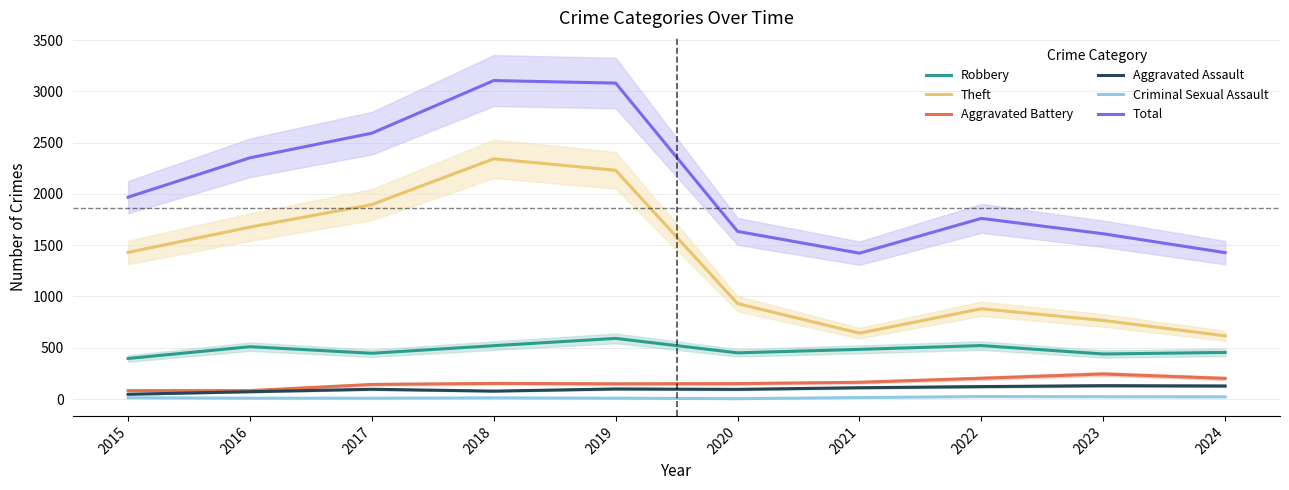

True or false: Aggravated Battery and Criminal Sexual Assault intersect in this chart.

False